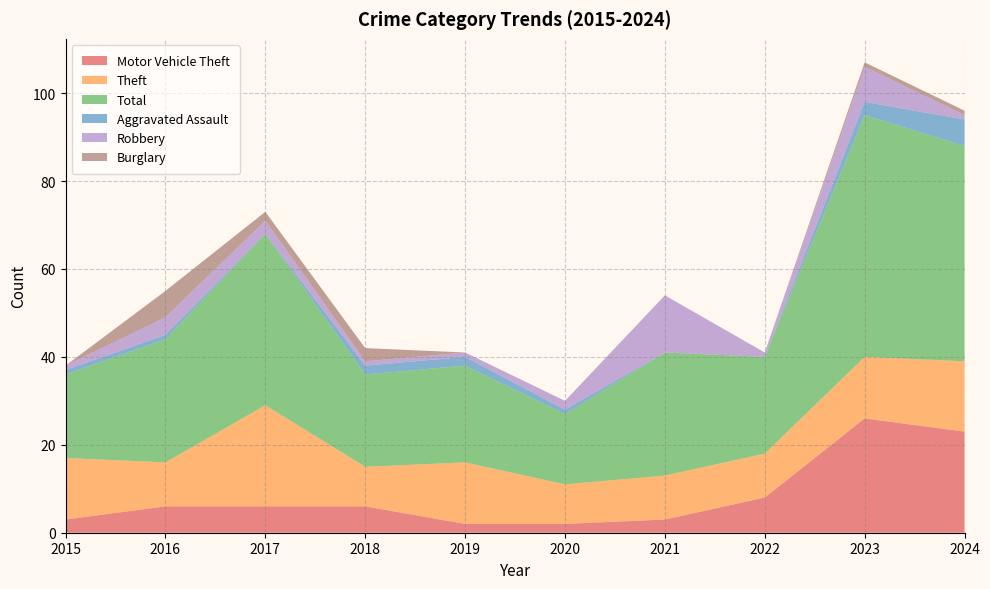

Reading left to right, what are all the values shown in this chart?

Motor Vehicle Theft: 3	6	6	6	2	2	3	8	26	23
Theft: 14	10	23	9	14	9	10	10	14	16
Total: 19	28	39	21	22	16	28	22	55	49
Aggravated Assault: 1	1	0	2	2	1	0	0	3	6
Robbery: 1	4	3	1	1	2	13	1	8	1
Burglary: 0	6	2	3	0	0	0	0	1	1